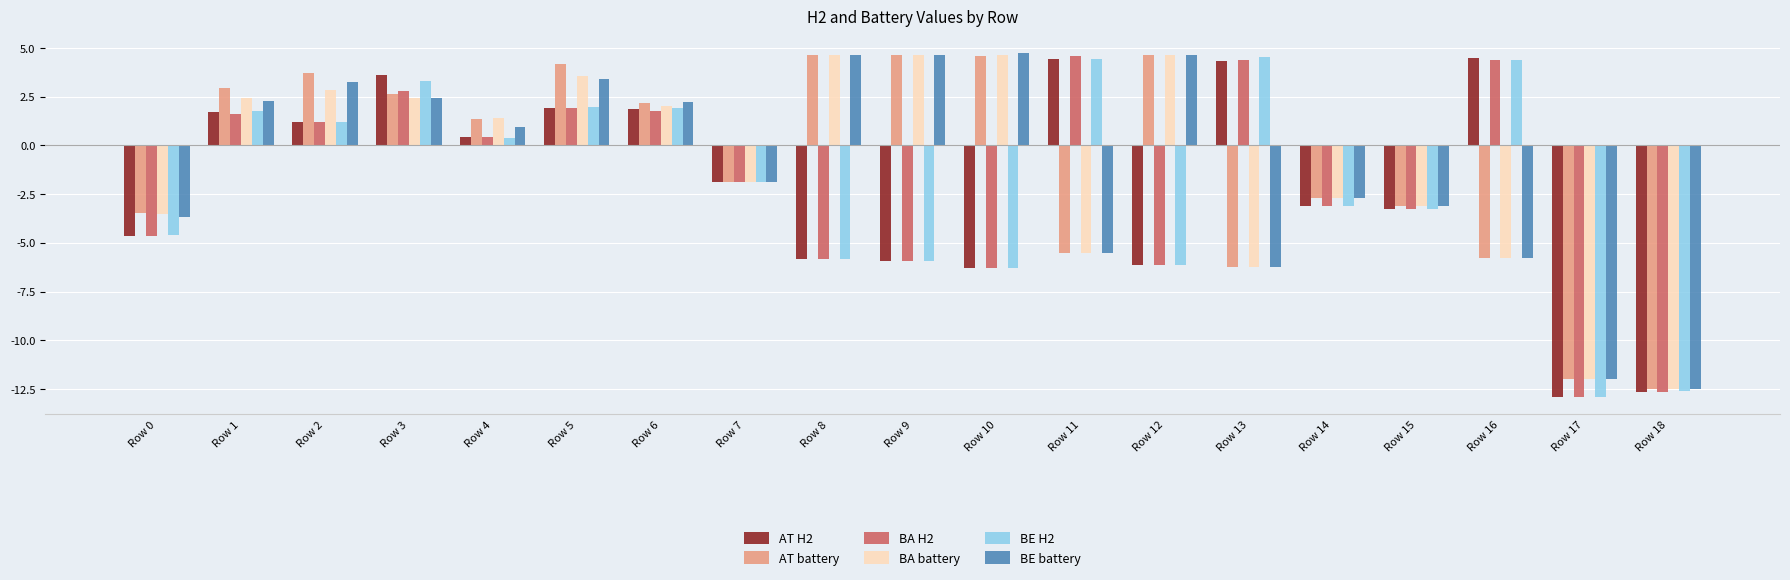

What is the difference between the BA battery values at Row 6 and Row 9?

2.6